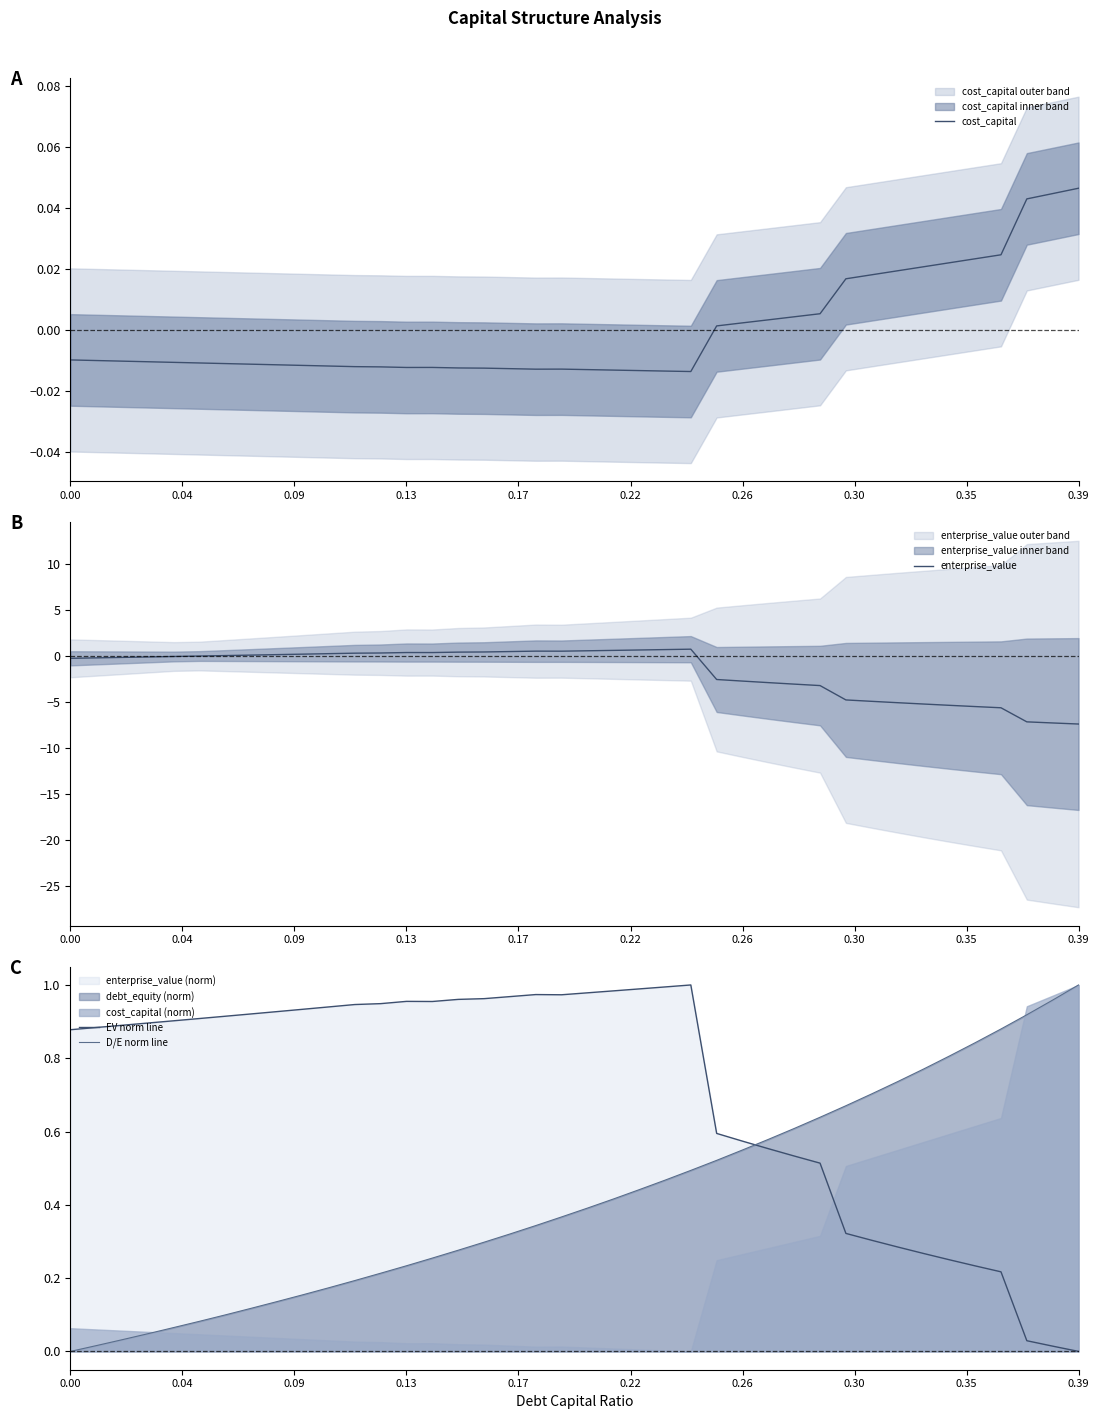

Which series ends up on top after the final intersection of D/E norm line and enterprise_value?

D/E norm line